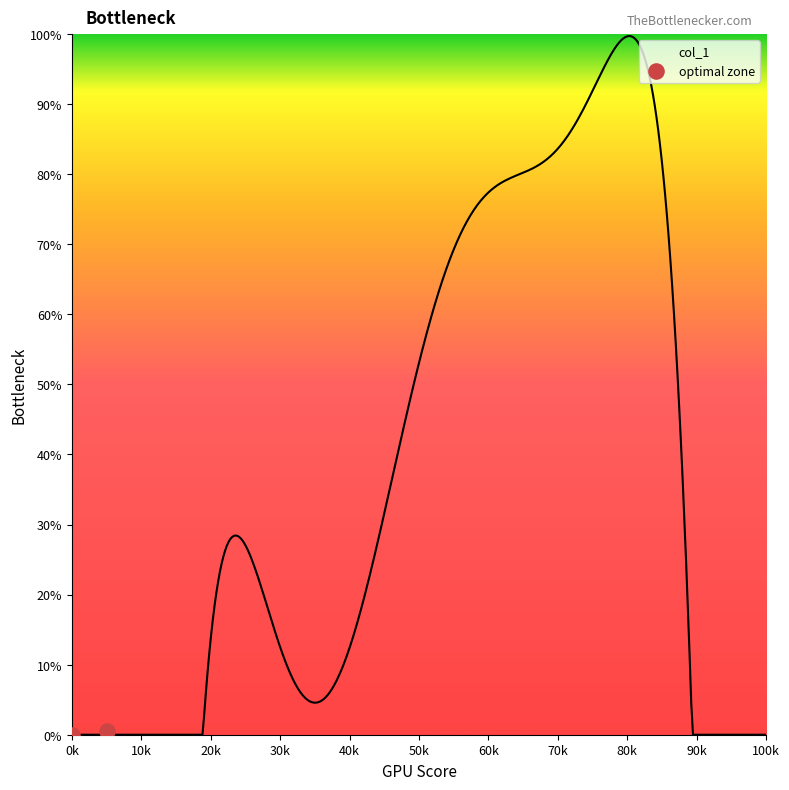

Which has a higher value, 20k or 10k?

20k